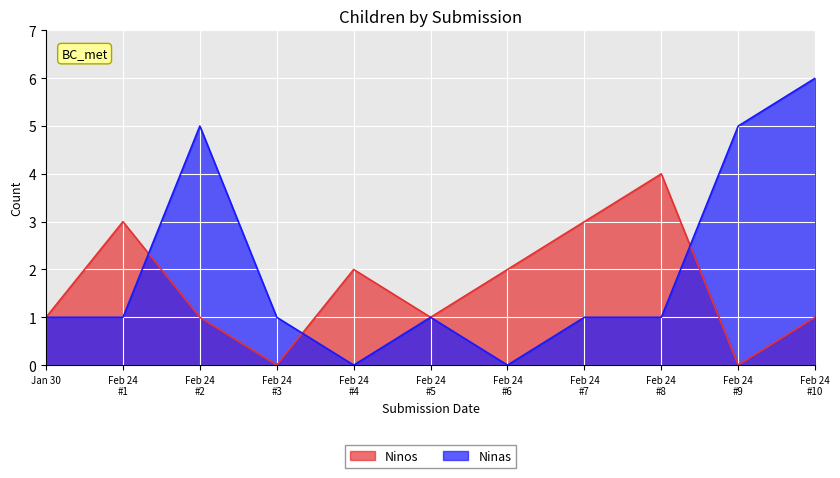

List the series in order of their peak value, highest first.

Ninas, Ninos